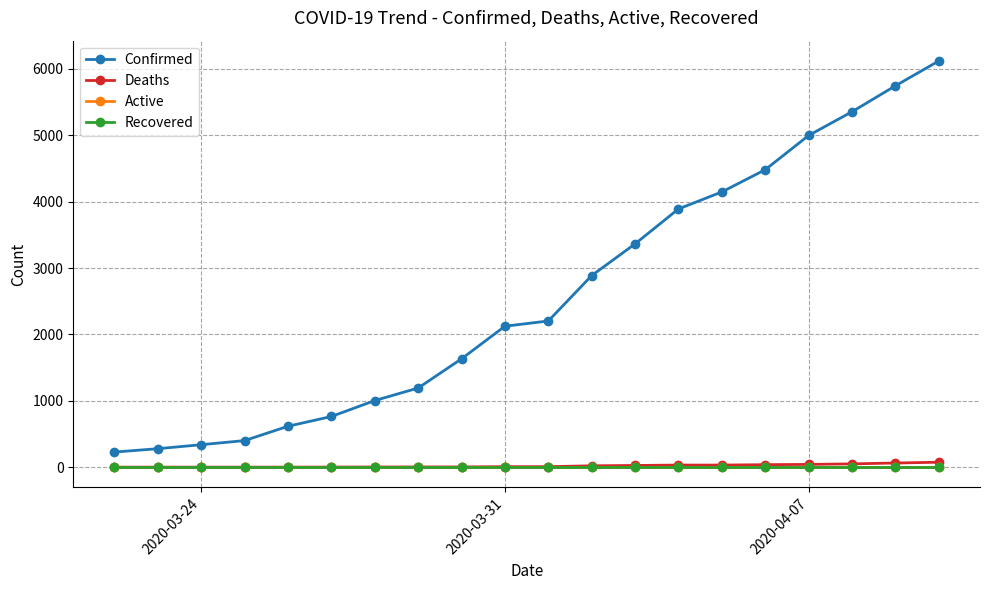

True or false: Active and Recovered cross at least once.

False